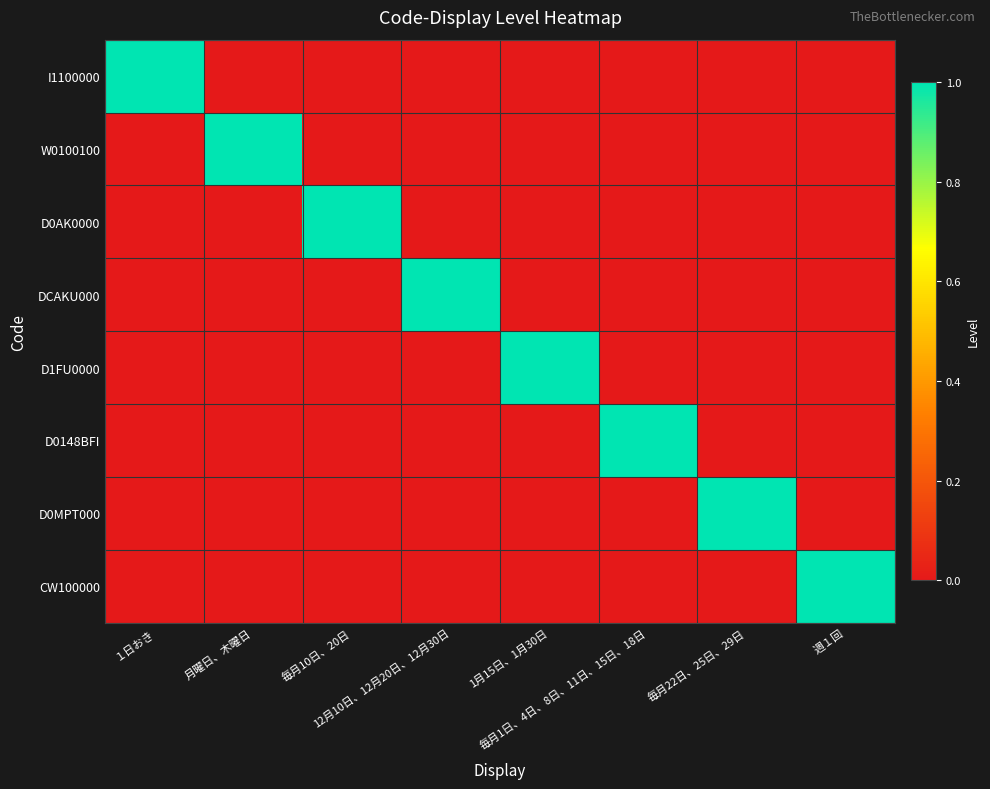

What is the spread (max minus min) of values at 毎月10日、20日?

1